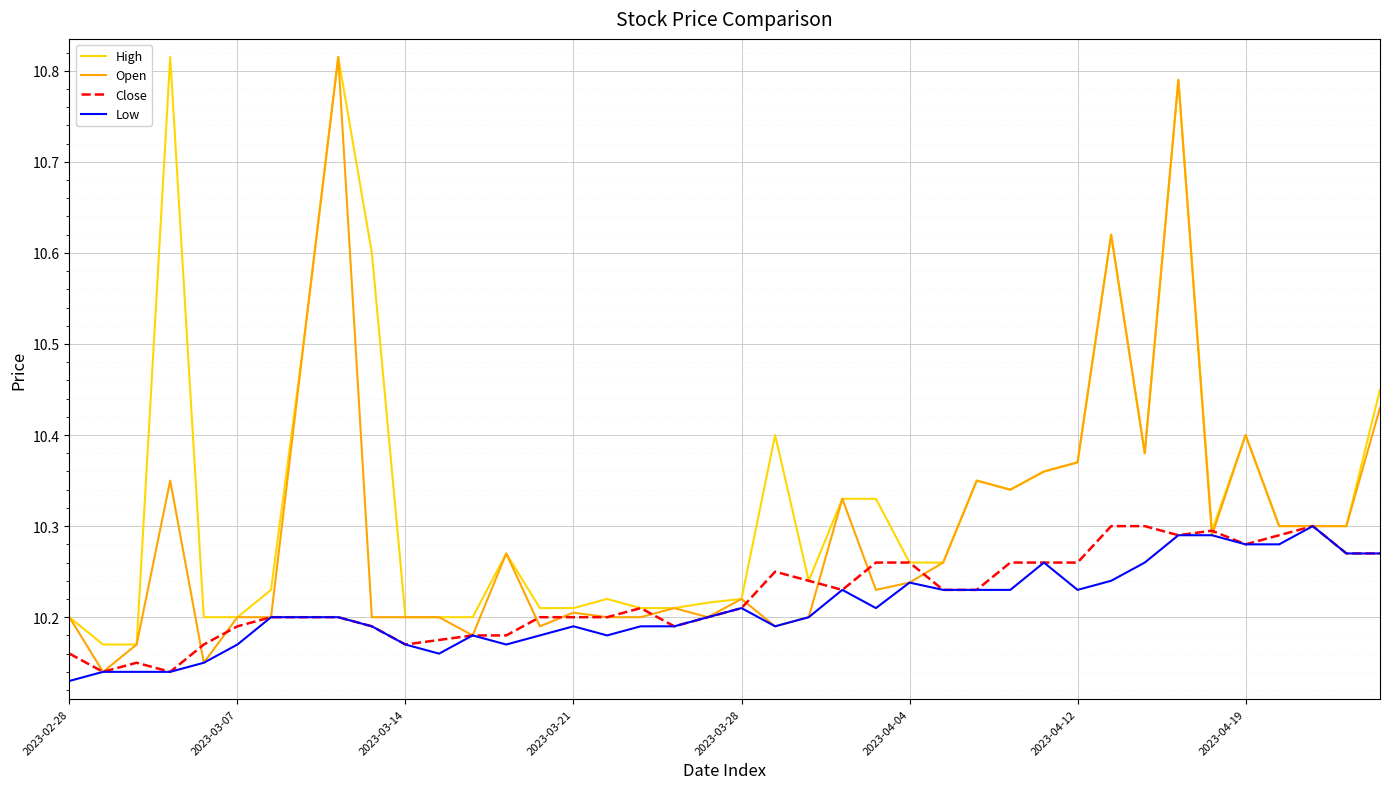

Which series has the largest total across all categories?

High